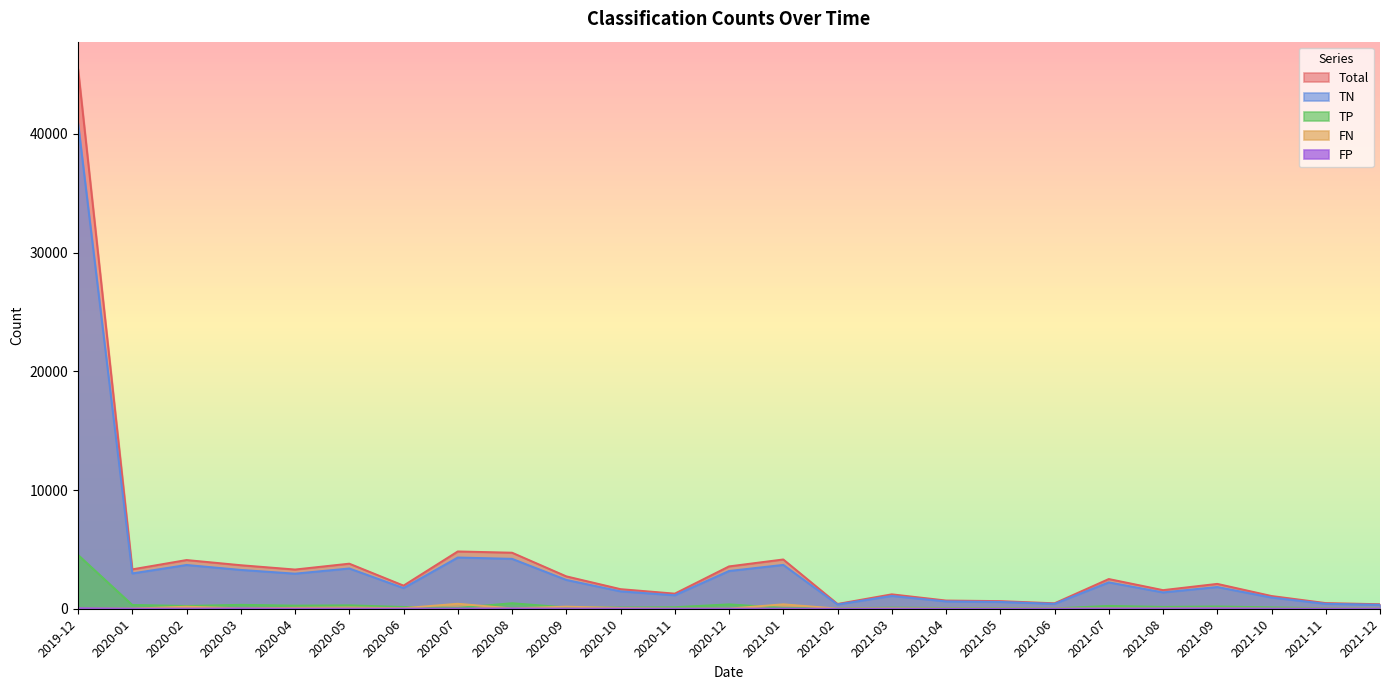

What is the difference between the FP values at 2021-03 and 2021-07?

13